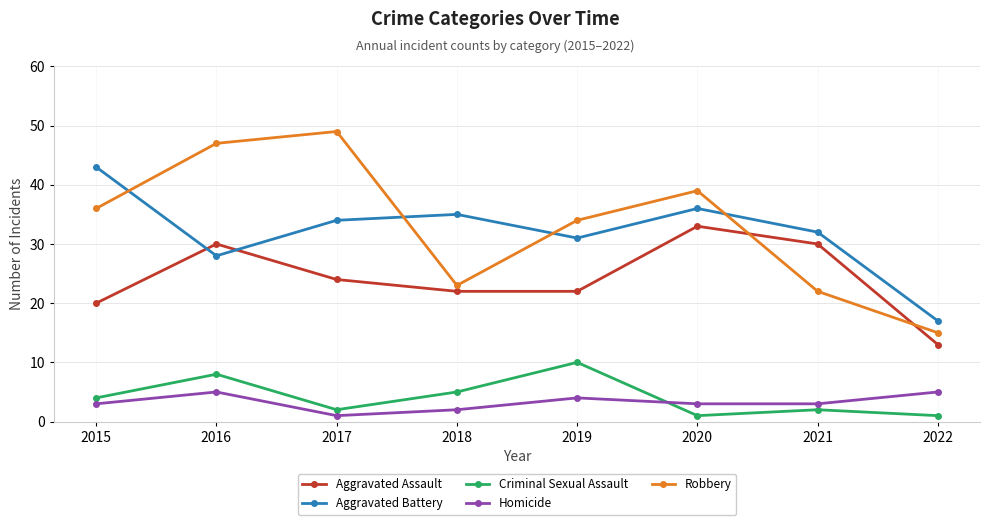

Which category has the lowest value in the Robbery series?

2022